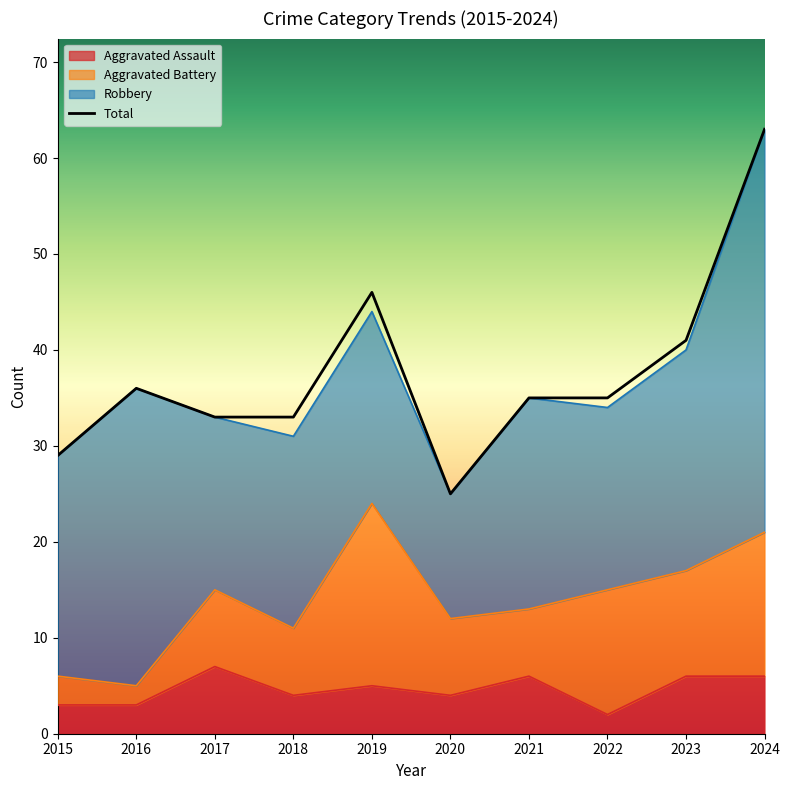

The Total series shows 63 at 2024. True or false?

True